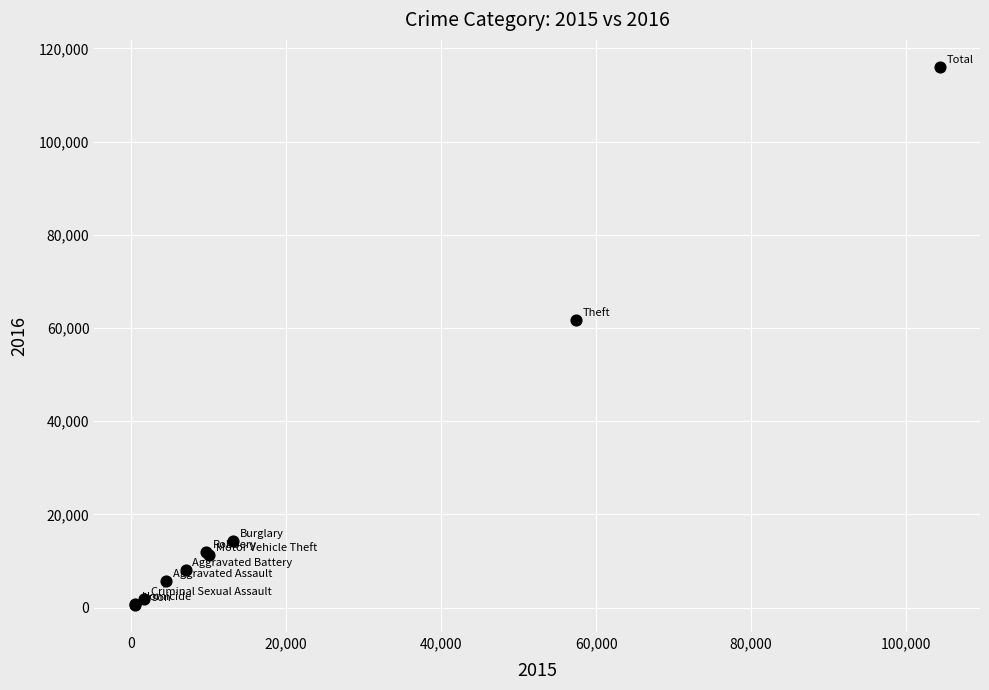

What Y value in the scatter plot is closest to 58291?

61618